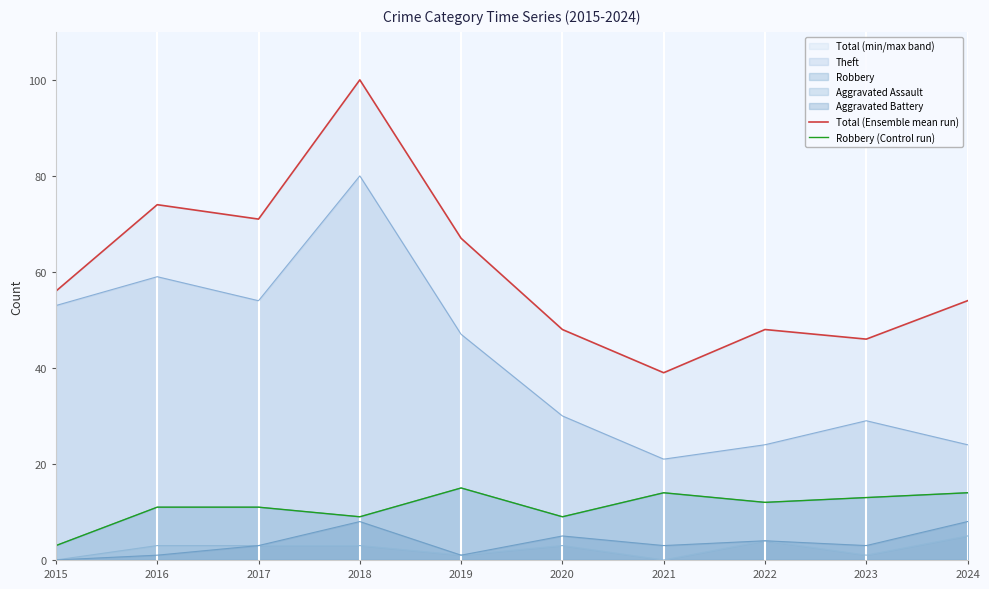

Which has a higher value, 2017 or 2021?

2017